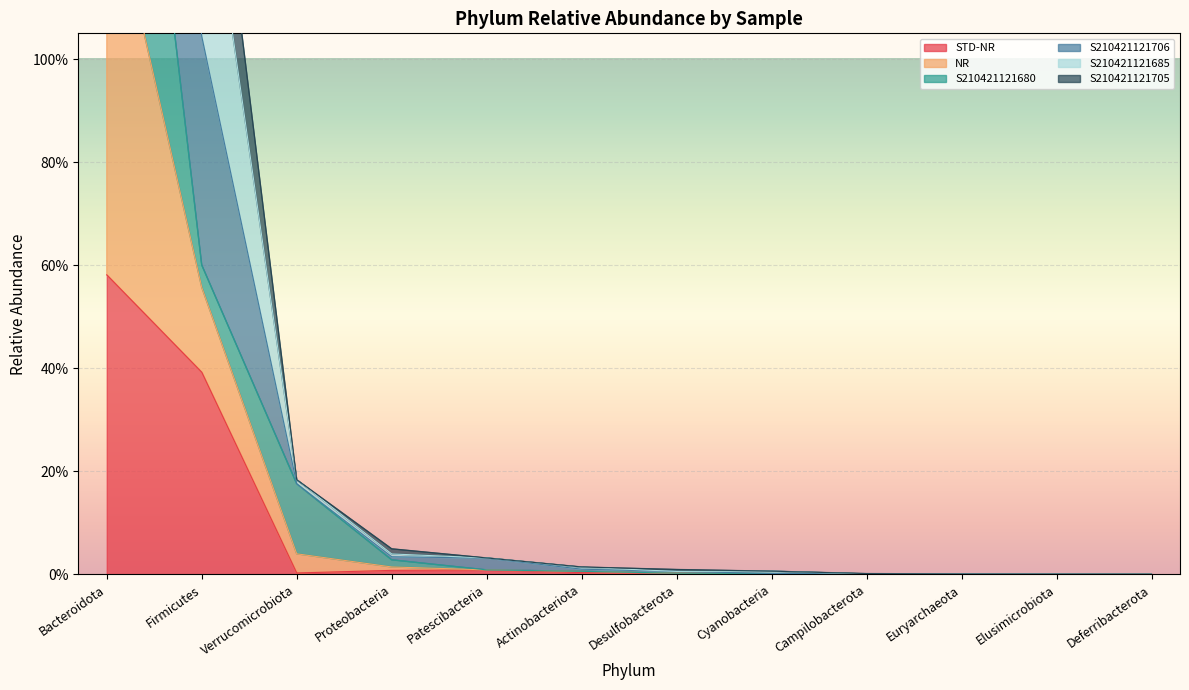

At which label is S210421121705 closest to 1?

Firmicutes